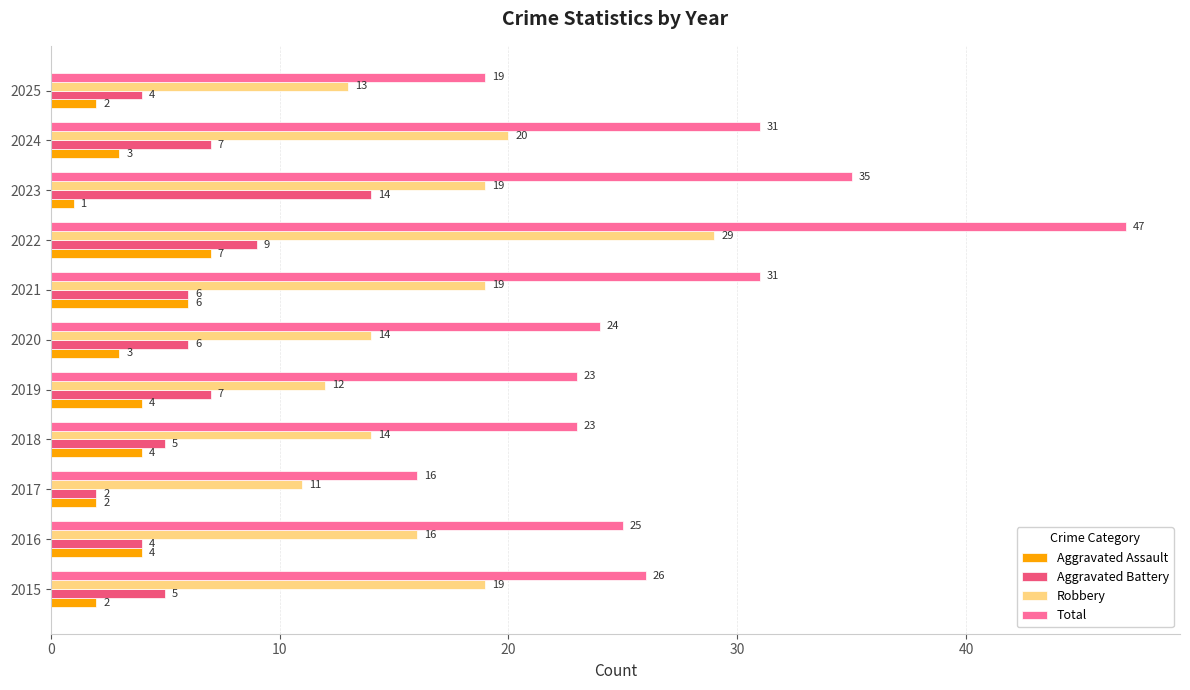

Count the number of data series in this chart.

4